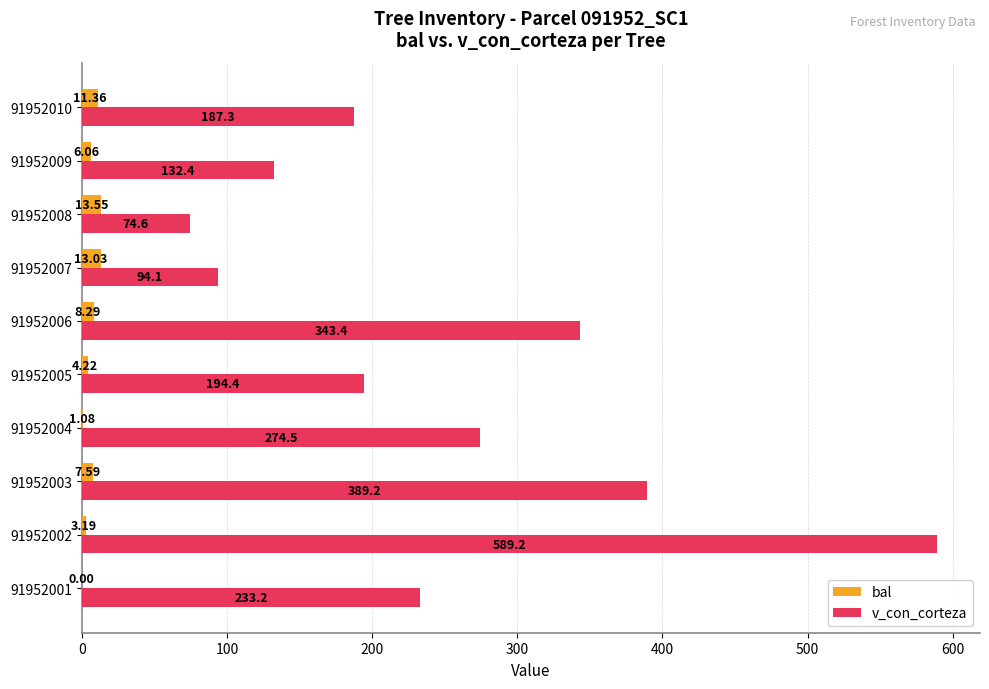

What are all the series names shown in the legend?

bal, v_con_corteza